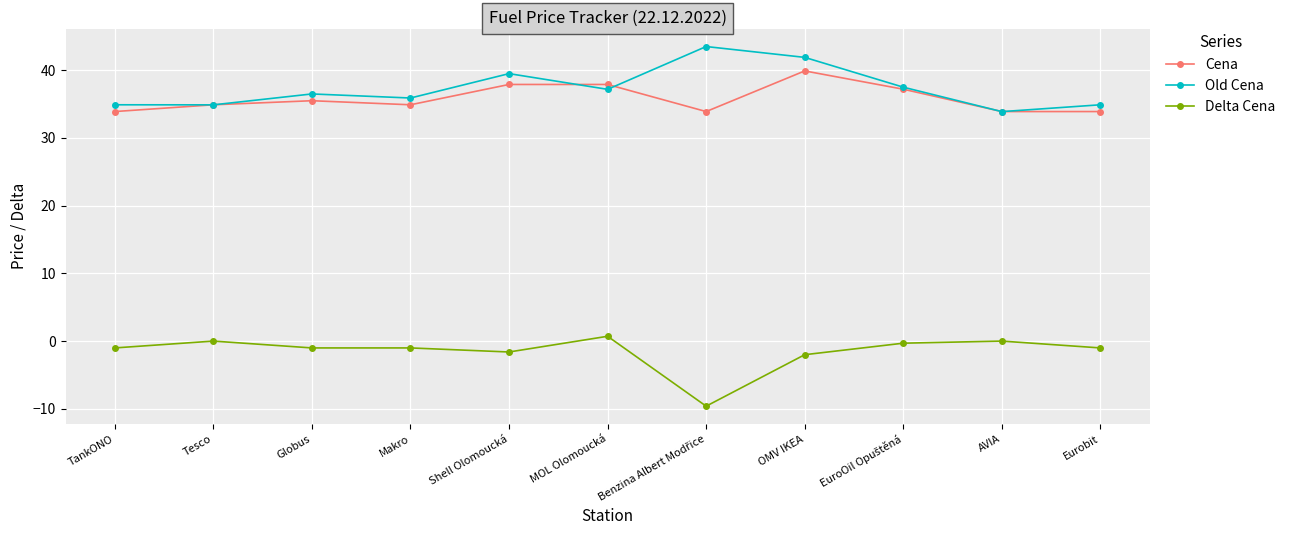

What is the approximate value of Cena at Shell Olomoucká?

37.9